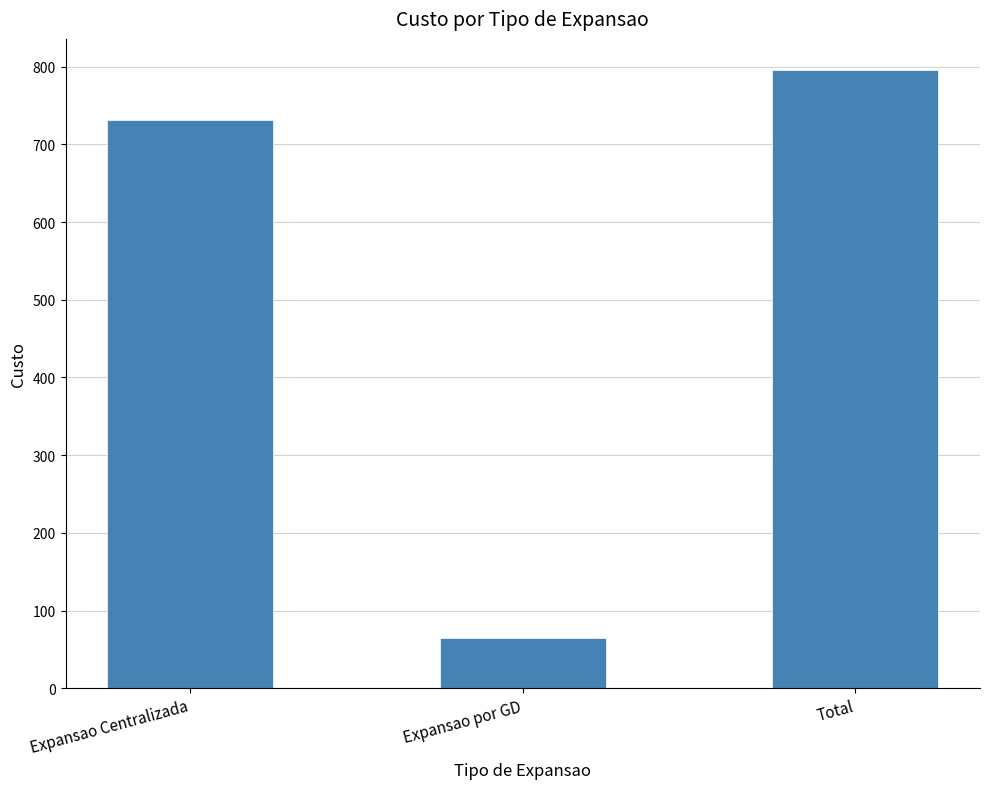

Rank the categories by value from highest to lowest.

Total, Expansao Centralizada, Expansao por GD